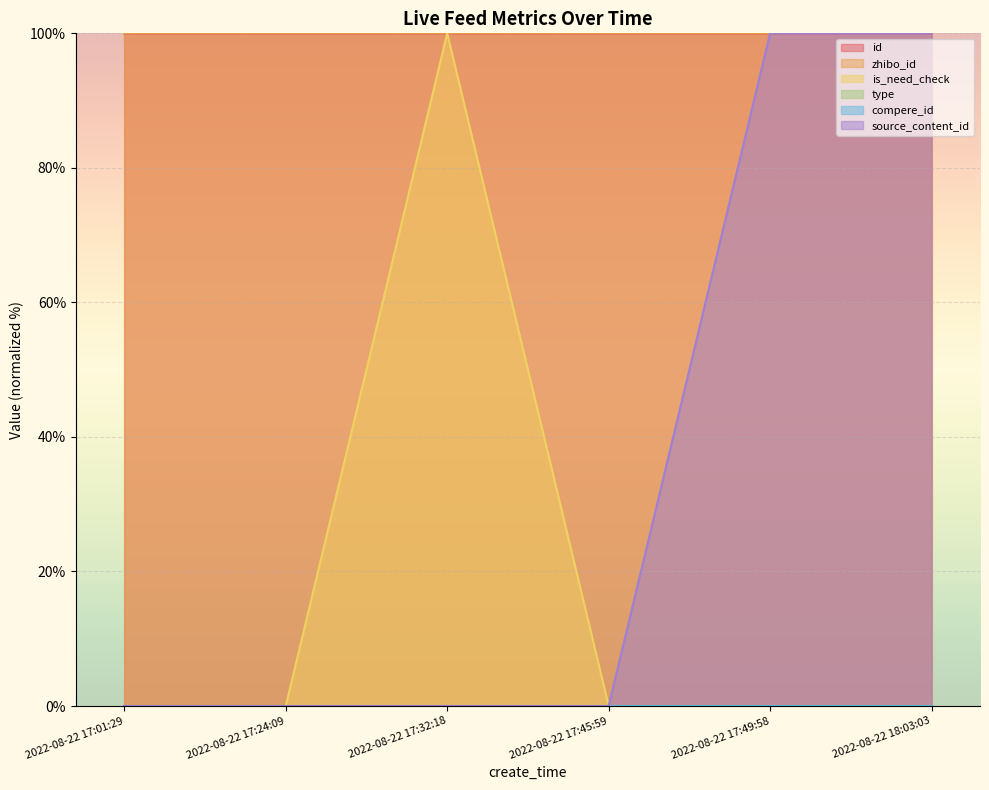

What value does the id series have at 2022-08-22 17:24:09?

100.0